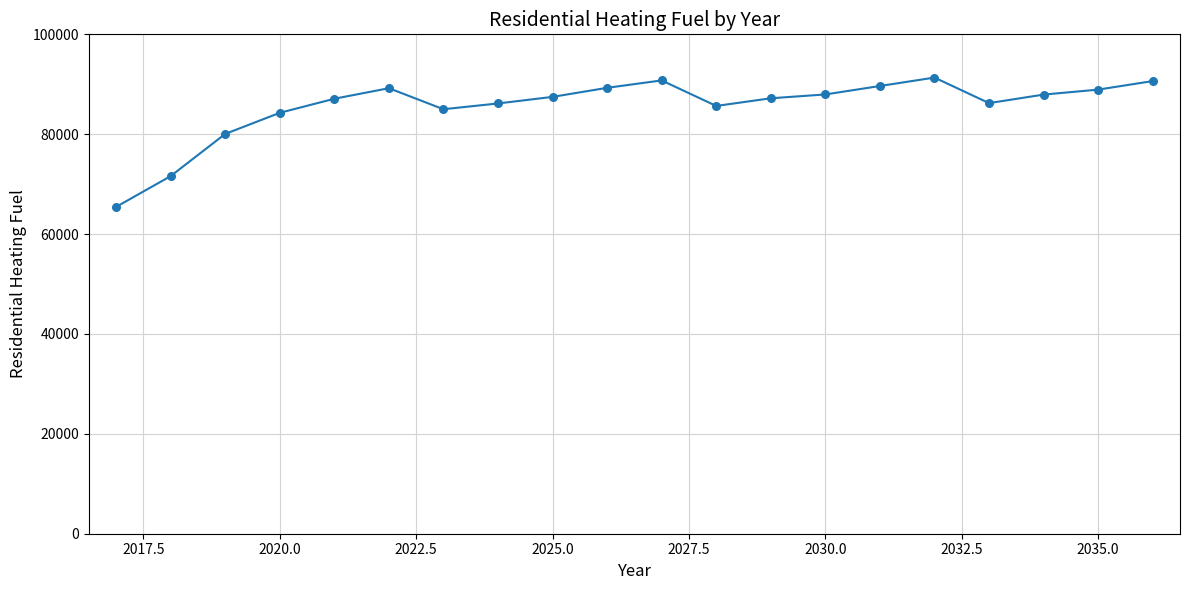

What is the difference between the maximum and minimum values?

25902.2